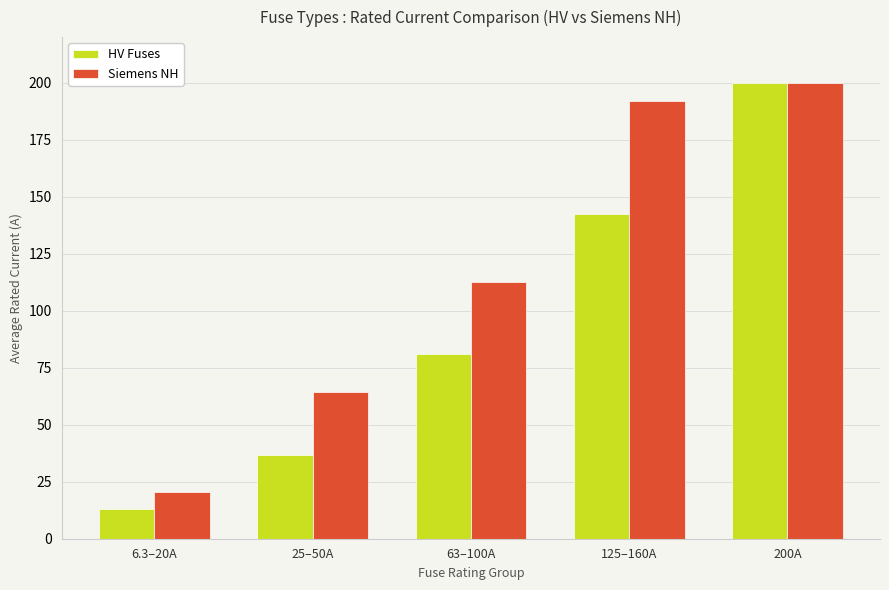

What is the label of the 3rd bar from the left?

63–100A